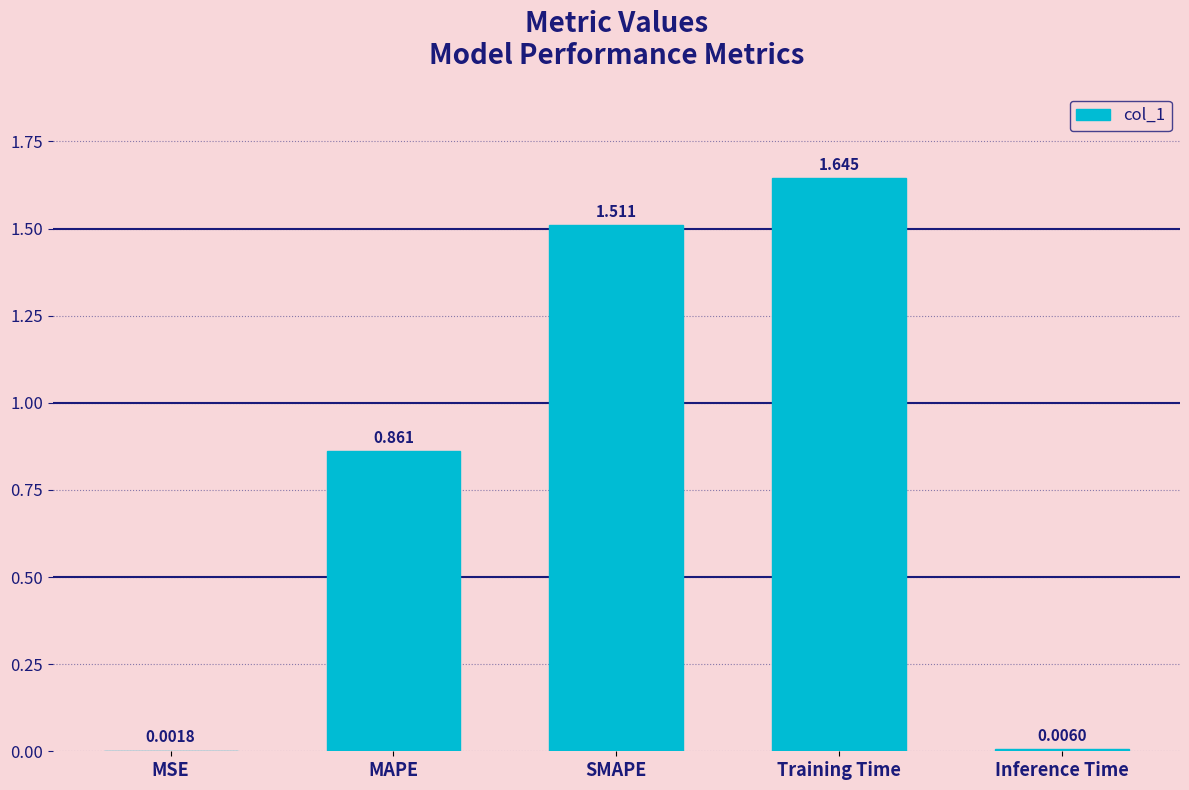

What is the change in value from MSE to SMAPE?

+1.5